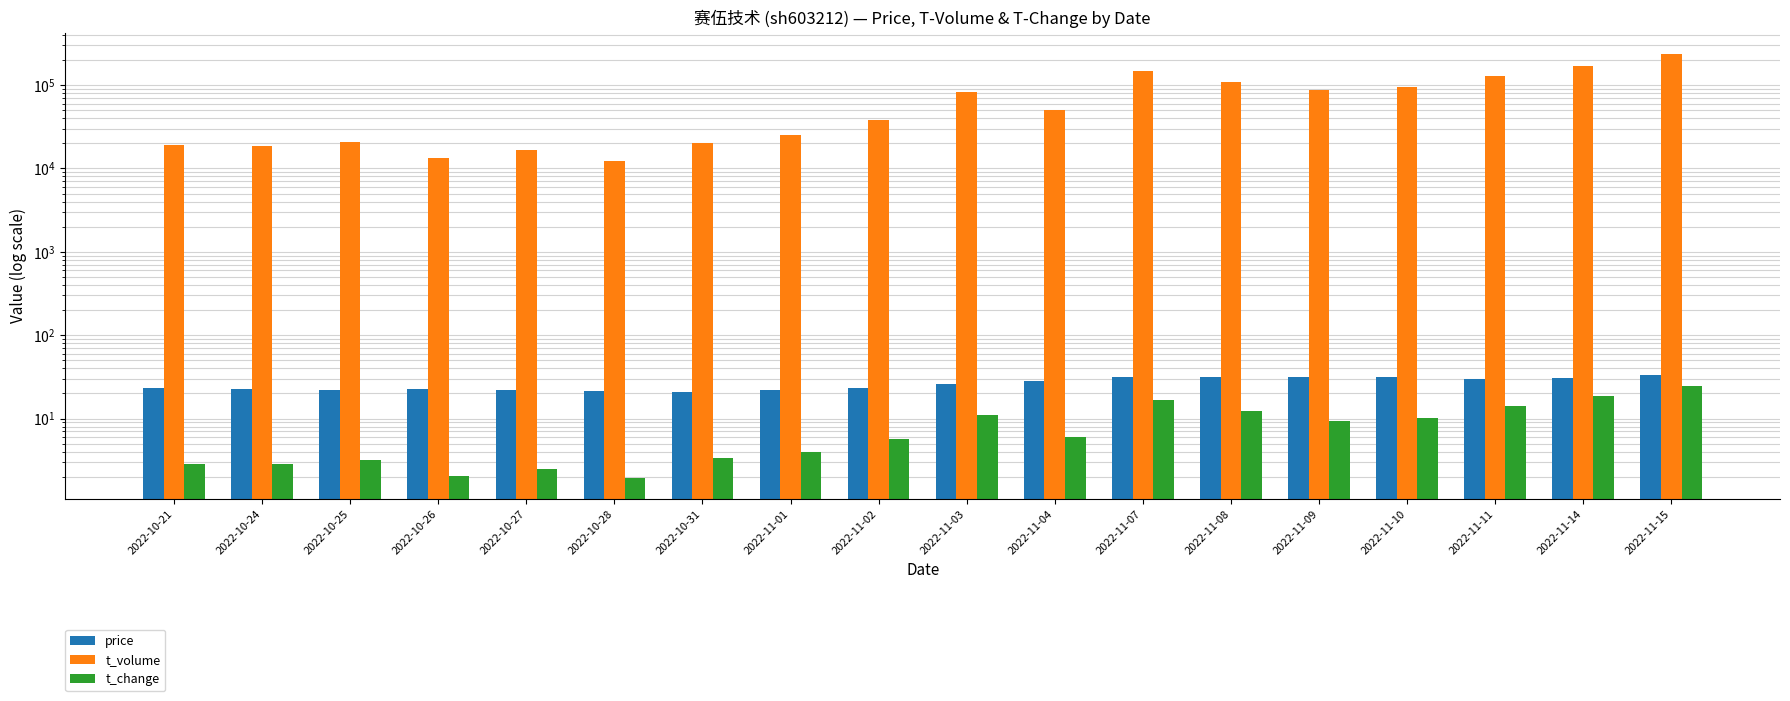

What is the minimum value shown in the chart?

1.9